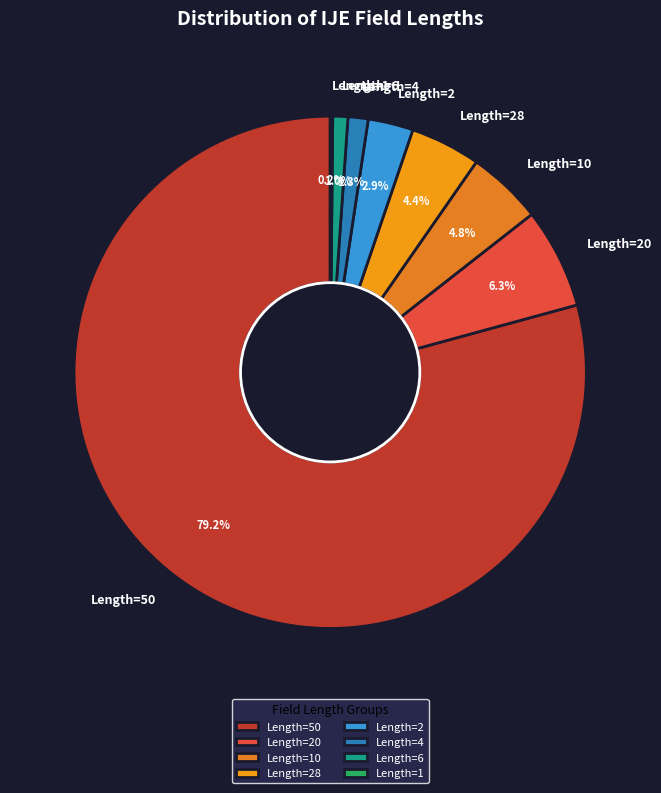

What percentage is NOT represented by Length=28?

95.6%